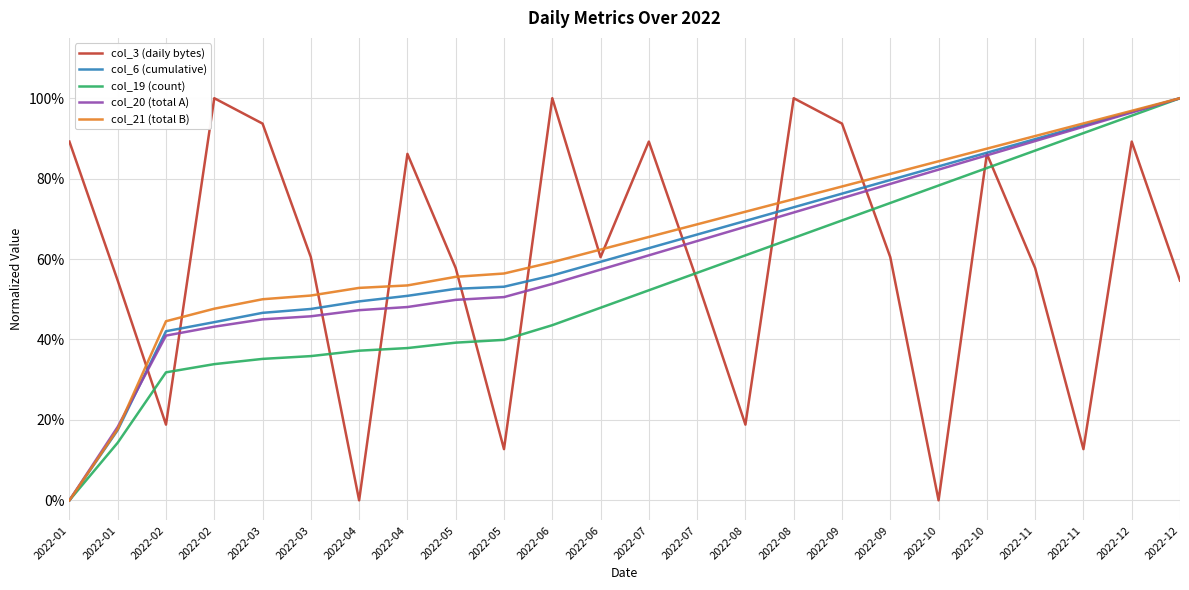

True or false: col_21 (total B) and col_3 (daily bytes) cross at least once.

True